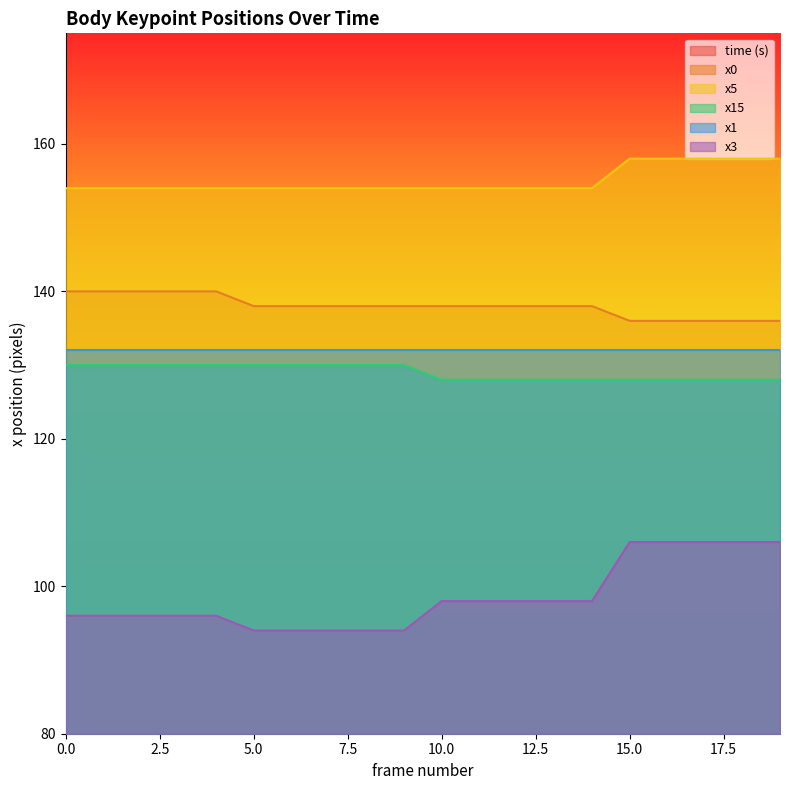

True or false: x3 and x5 intersect in this chart.

False